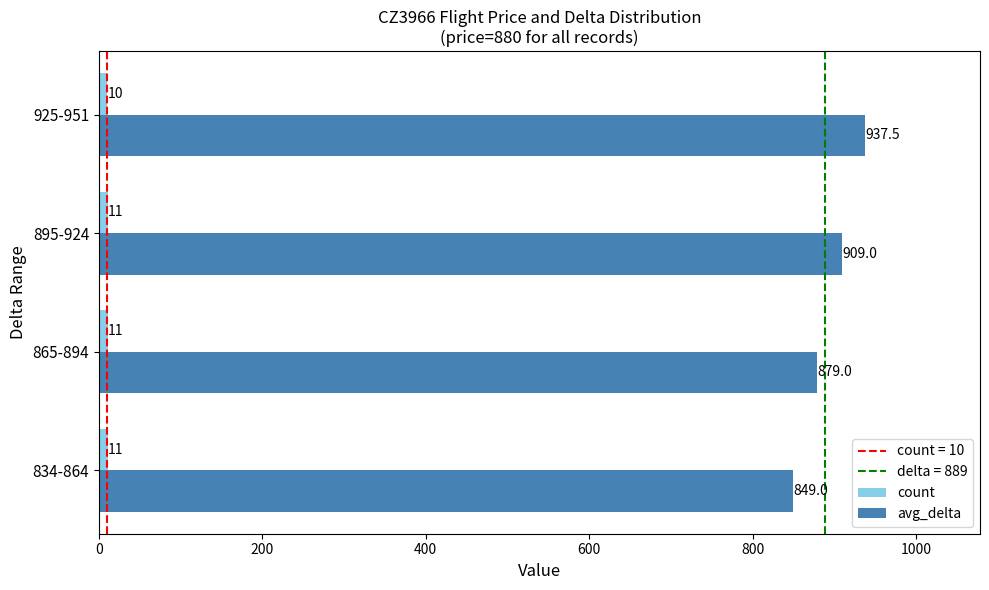

Which series has the largest range (max minus min)?

avg_delta